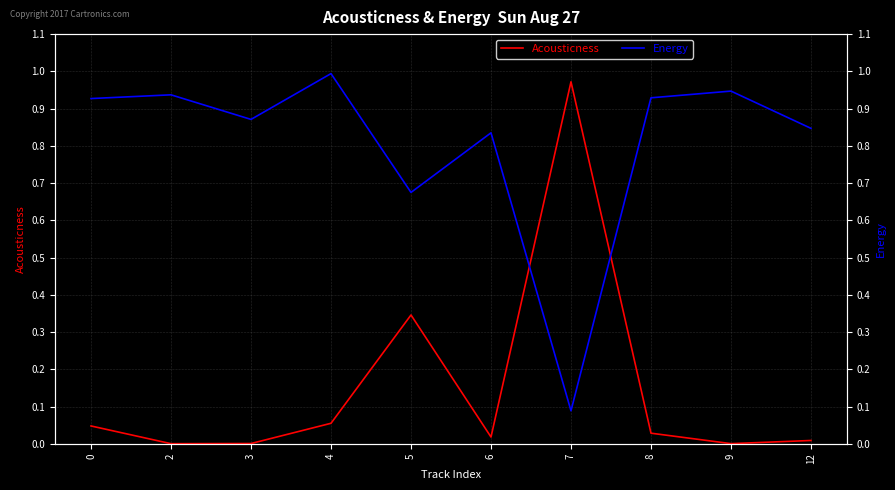

What is the difference between the Energy values at 3 and 0?

0.1